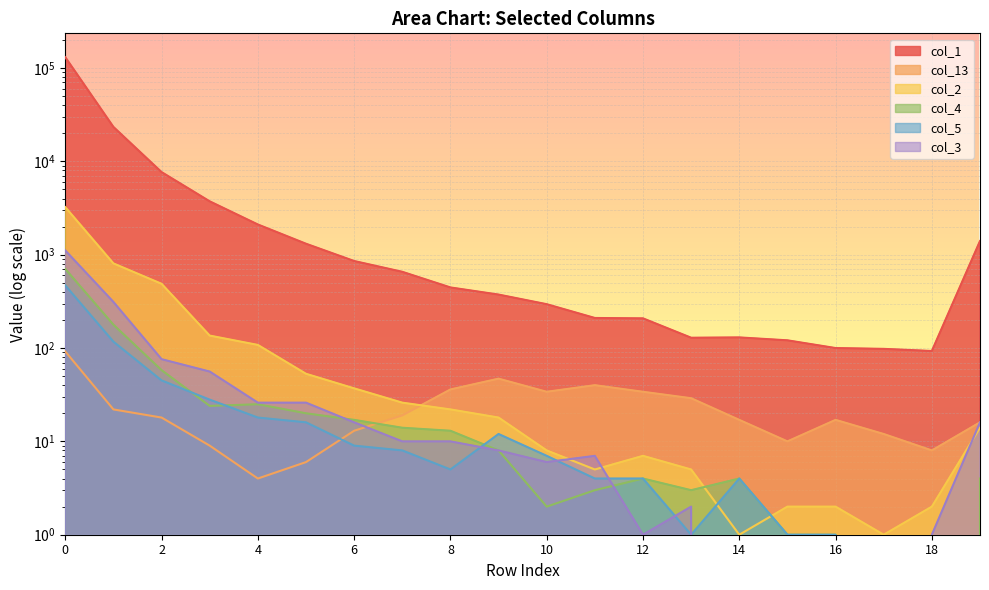

What is the difference between the col_1 values at 7 and 9?

282